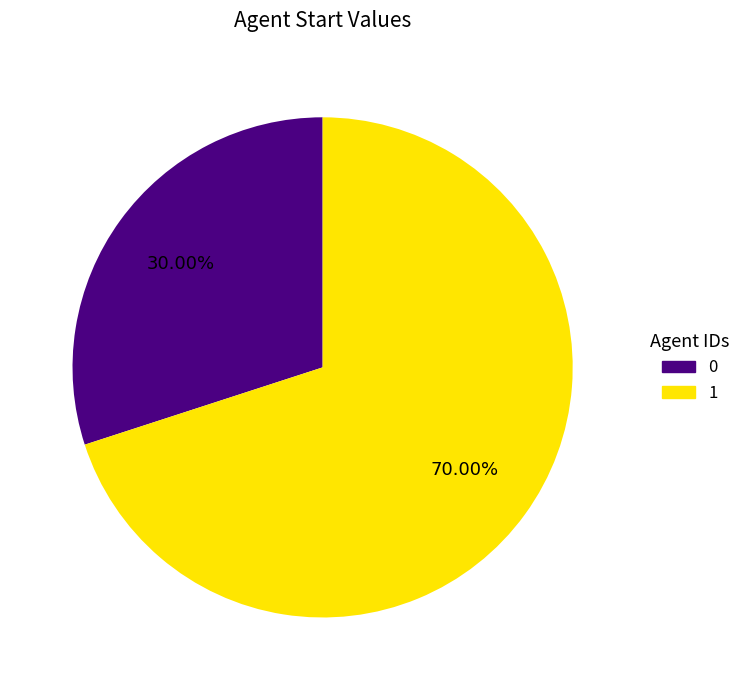

Which category accounts for the majority?

1